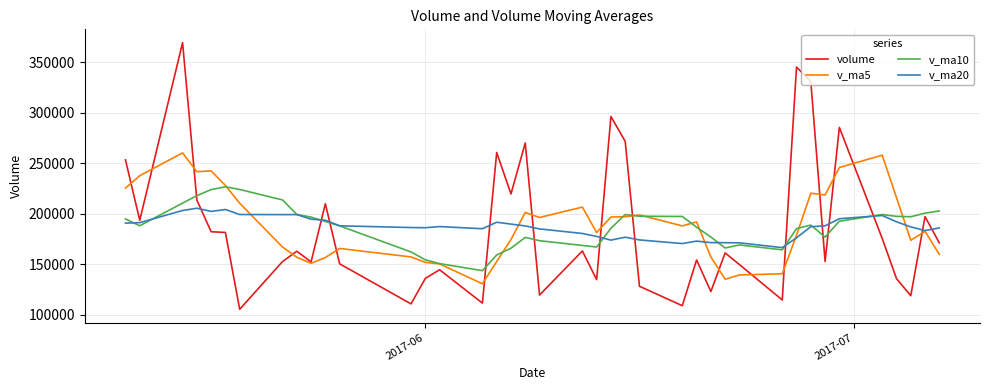

Rank the series by their maximum value, from highest to lowest.

volume, v_ma5, v_ma10, v_ma20